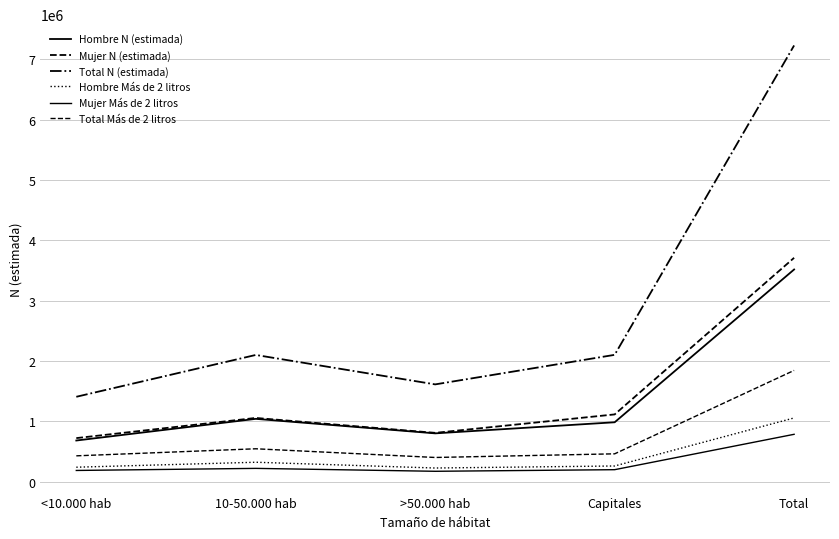

What is the value of the Mujer Más de 2 litros point at the 2nd from the left?

222984